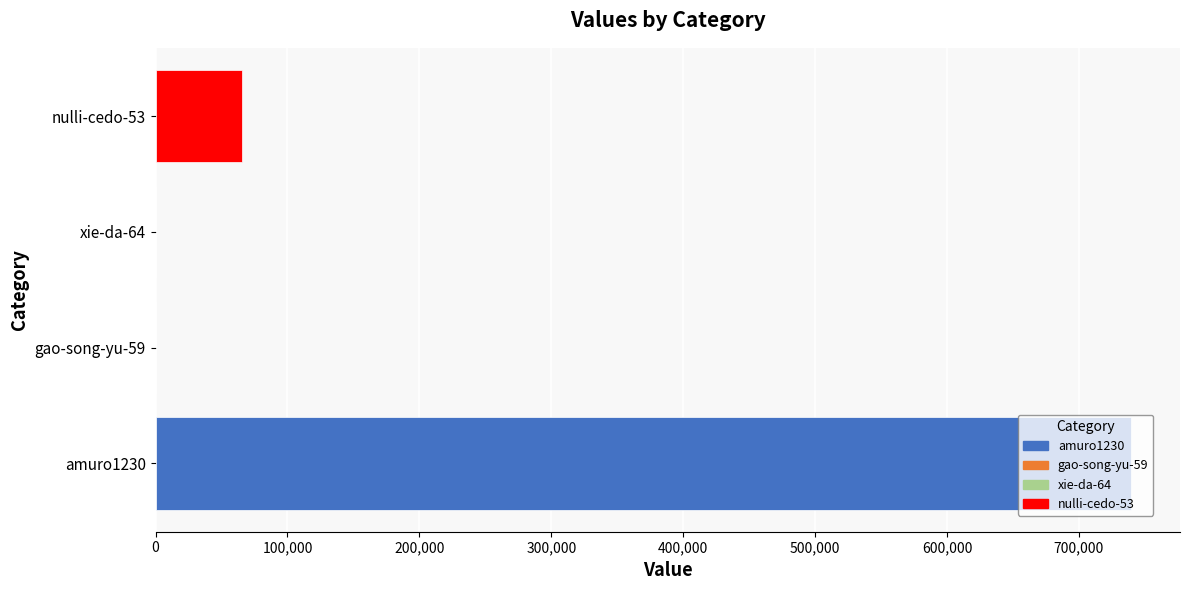

Is it true that the value at nulli-cedo-53 is 65693?

True